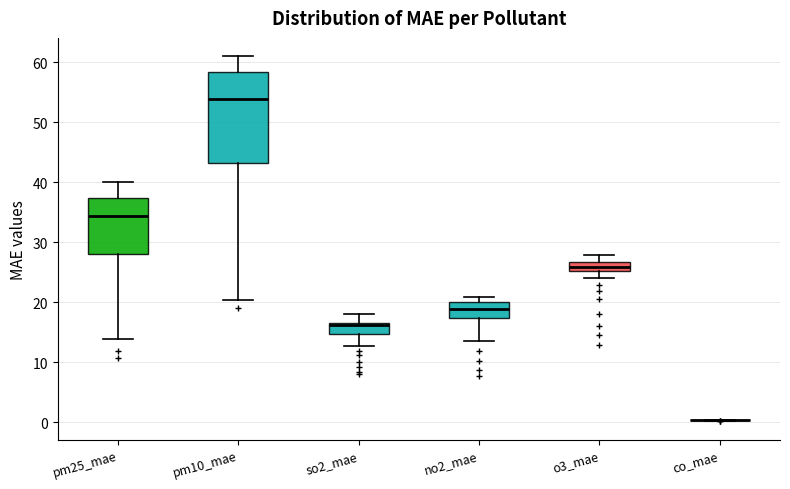

Reading left to right, transcribe this box plot: for each box, give where its median line is, the range the box spans, and where its two whiskers end, as read against the y-axis. The values are not printed on the chart, so give them approximately, as read against the axis.

pm25_mae: median 34, box 28 to 37, whiskers 14 to 40
pm10_mae: median 54, box 43 to 58, whiskers 20 to 61
so2_mae: median 16, box 15 to 17, whiskers 13 to 18
no2_mae: median 19, box 17 to 20, whiskers 14 to 21
o3_mae: median 26, box 25 to 27, whiskers 24 to 28
co_mae: box collapsed to a line at 0, whiskers 0 to 0